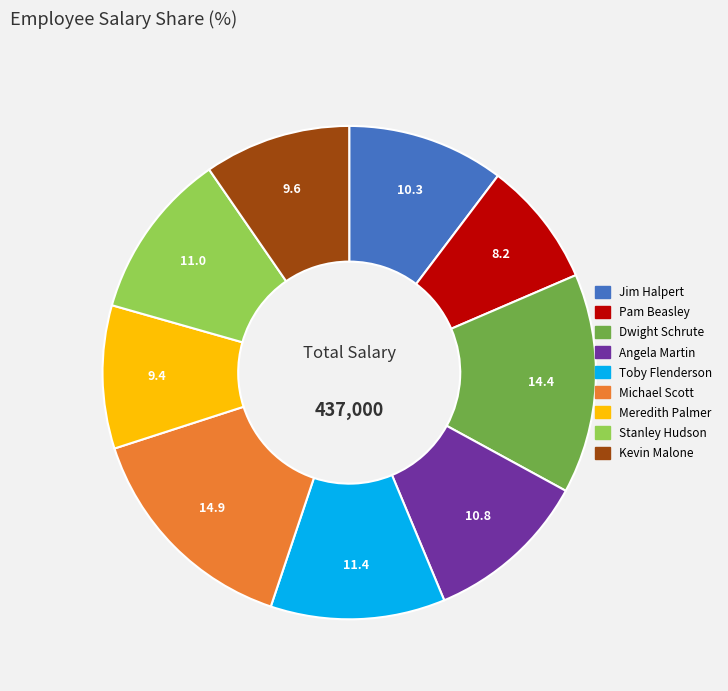

Is there a majority slice in this chart?

No